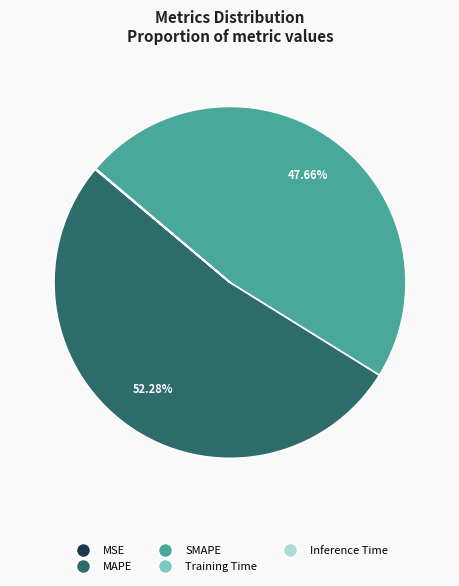

What percentage is the MAPE slice, to the nearest percent?

52%